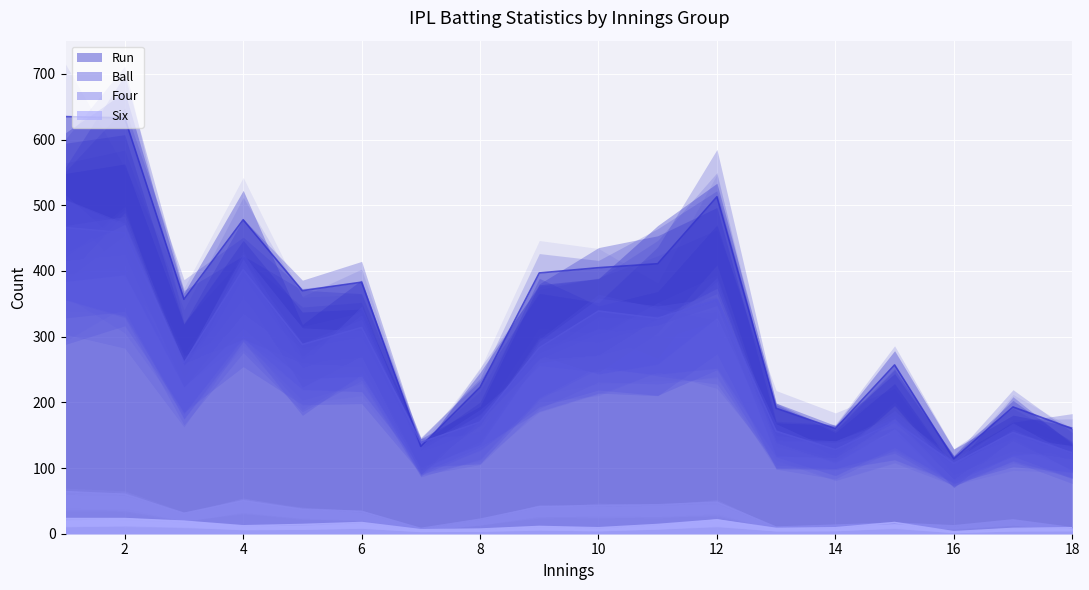

List the labels in order of Ball value, smallest first.

16, 18, 14, 7, 17, 13, 8, 15, 3, 9, 5, 6, 11, 10, 12, 4, 2, 1